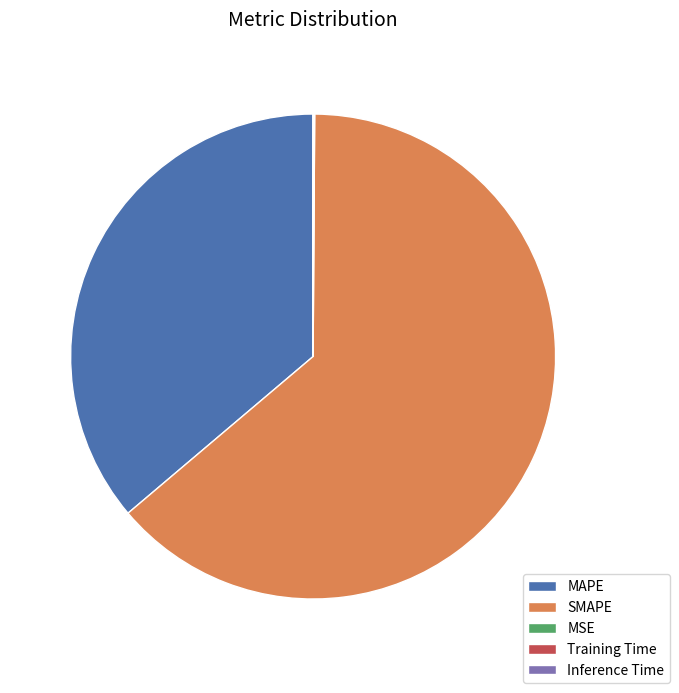

What is the largest slice in the pie chart?

SMAPE